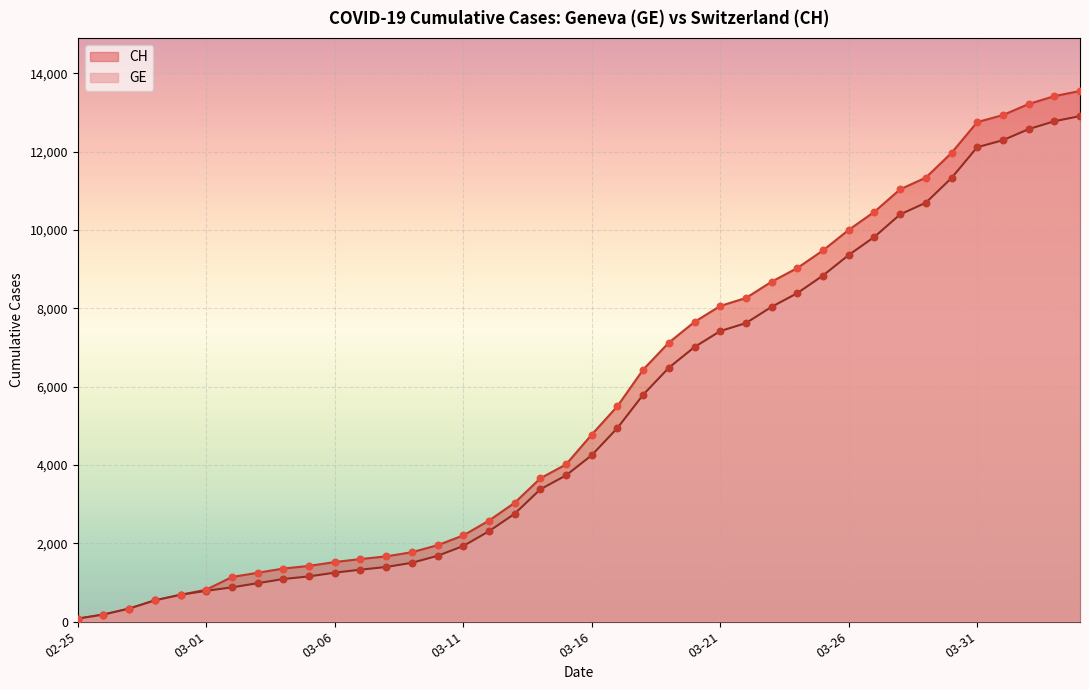

Which series has the largest Y range (max minus min)?

CH